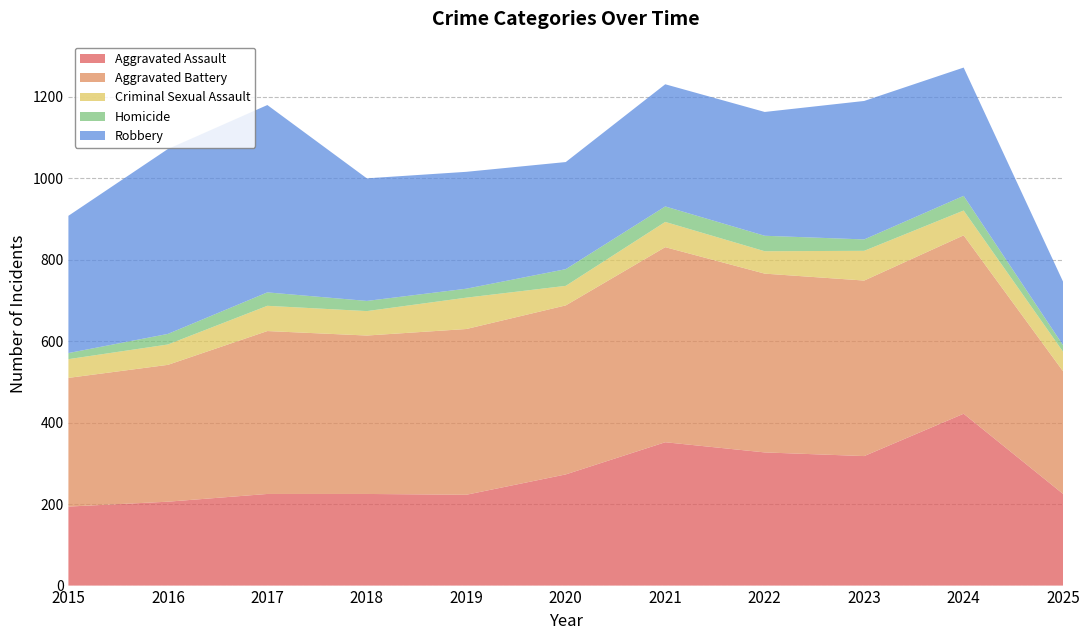

Reading left to right, list all the values displayed in this chart.

Aggravated Assault: 194	206	225	225	223	273	352	327	318	422	225
Aggravated Battery: 316	336	400	389	407	415	479	439	431	438	301
Criminal Sexual Assault: 46	50	62	60	77	48	62	55	73	61	48
Homicide: 15	26	33	25	22	41	38	38	28	36	16
Robbery: 337	454	460	301	287	263	300	304	340	315	156